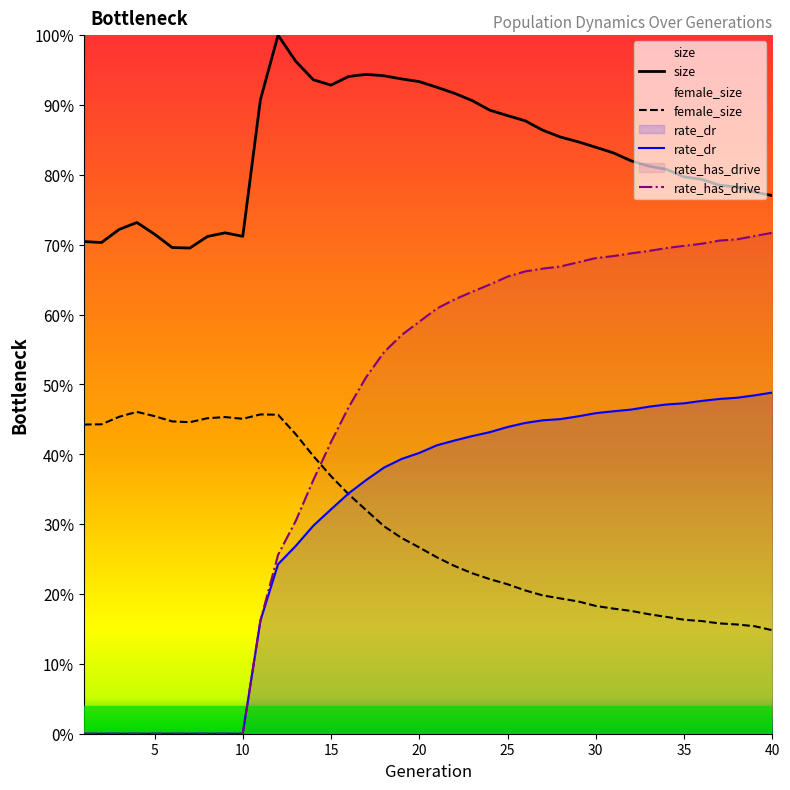

Does the chart display data point markers on the line(s)?

No